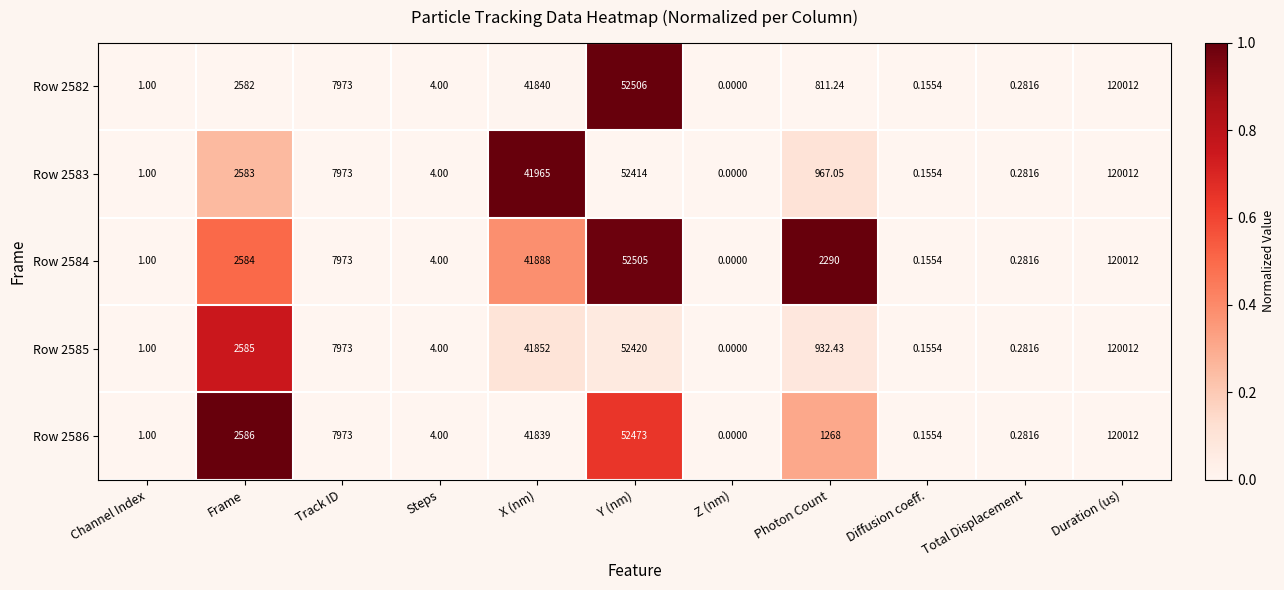

At which category is the sum across all series the highest?

Duration (us)